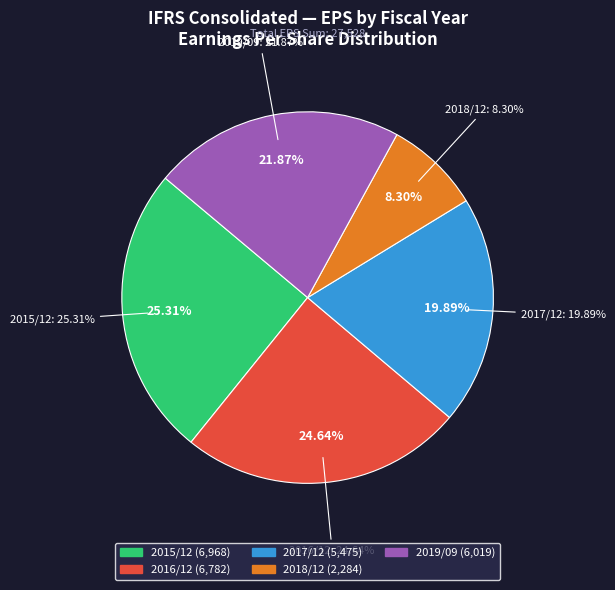

Rank the categories by value from lowest to highest.

2018/12, 2017/12, 2019/09, 2016/12, 2015/12